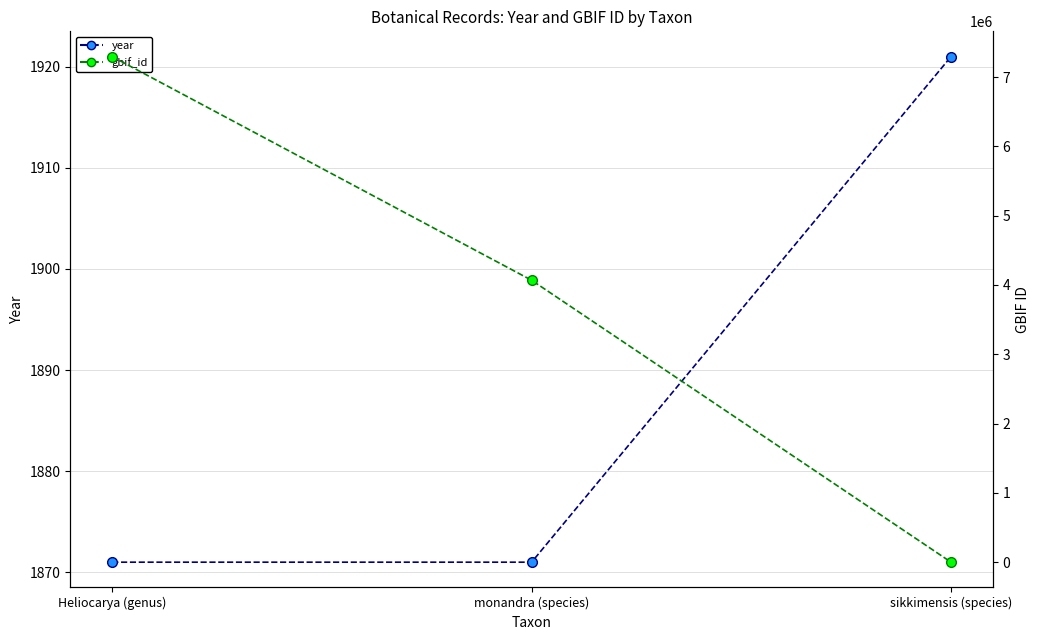

Rank the series at Heliocarya (genus) from lowest to highest value.

year, gbif_id